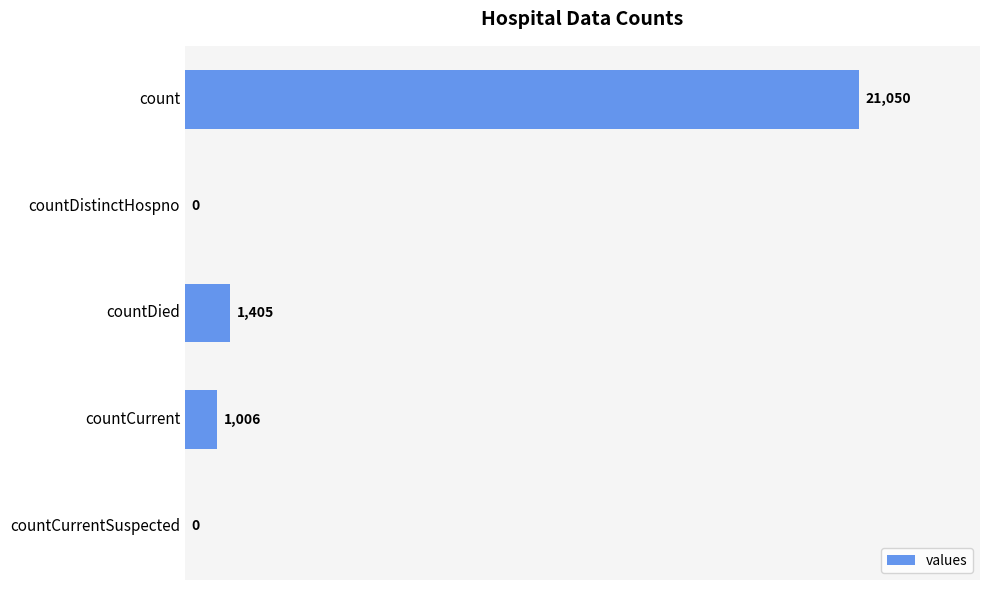

The value at countDistinctHospno is 0. True or false?

True